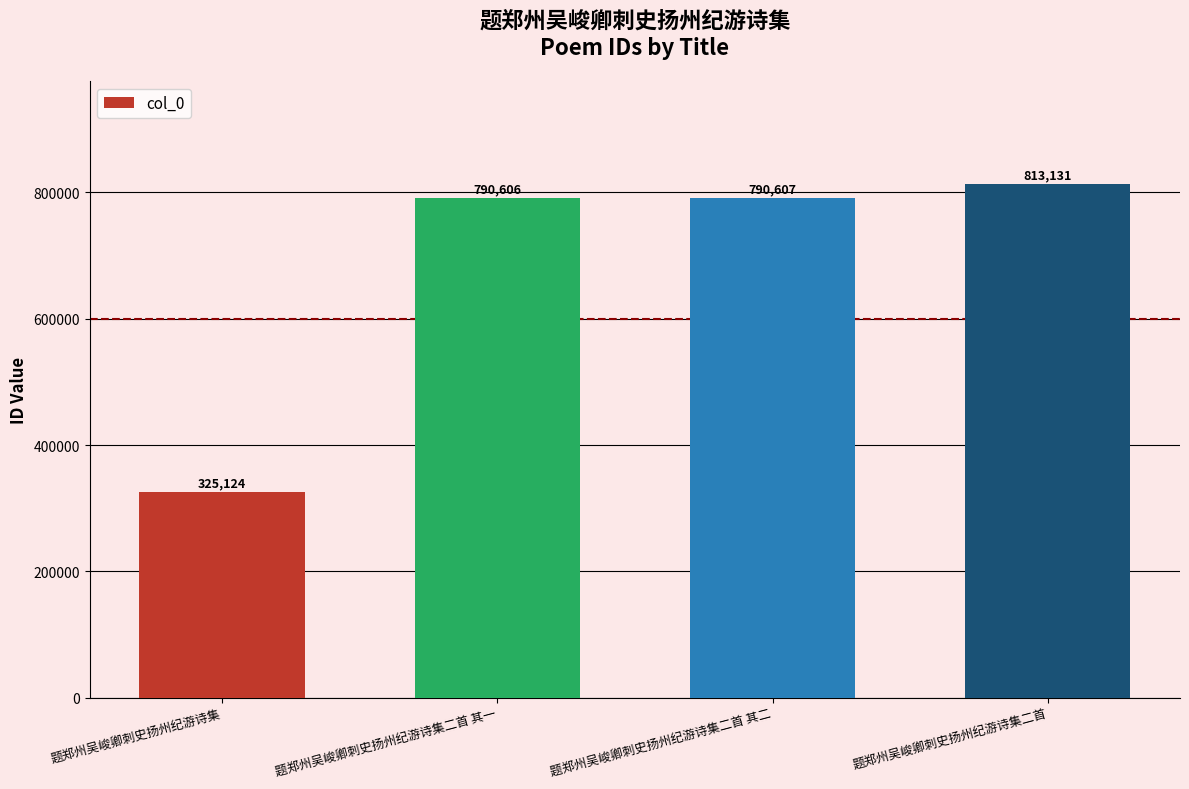

Does the chart contain any negative values?

No